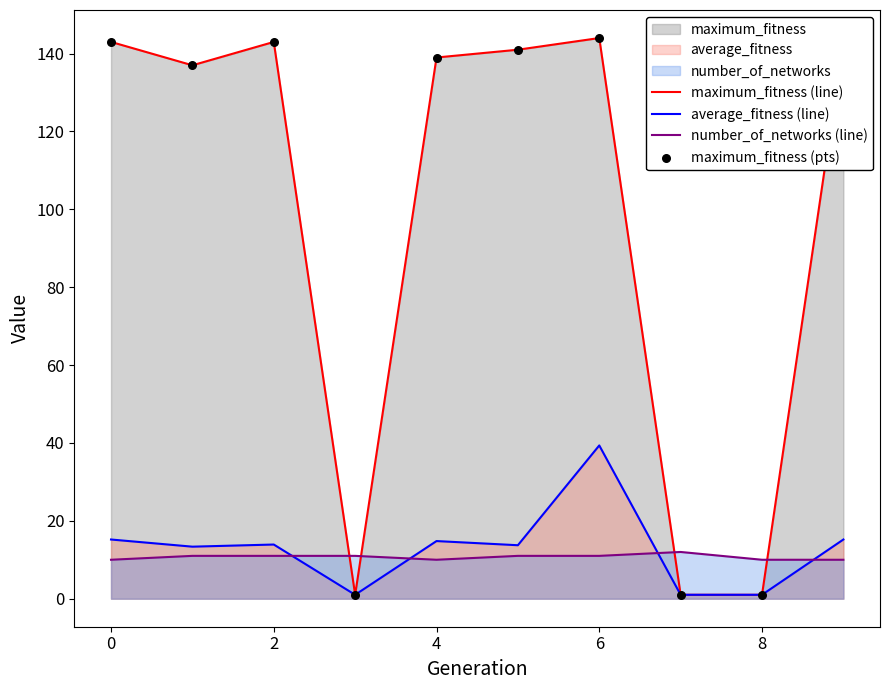

What is the total value across all series at 2?

167.9